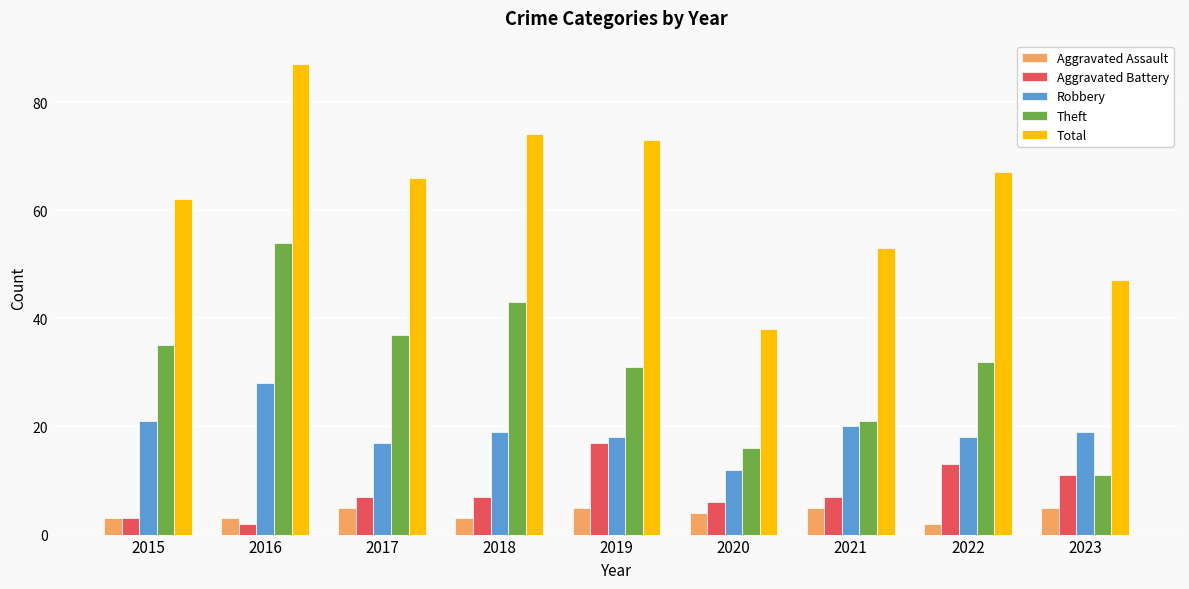

Reading left to right, list all the values displayed in this chart.

Aggravated Assault: 3	3	5	3	5	4	5	2	5
Aggravated Battery: 3	2	7	7	17	6	7	13	11
Robbery: 21	28	17	19	18	12	20	18	19
Theft: 35	54	37	43	31	16	21	32	11
Total: 62	87	66	74	73	38	53	67	47